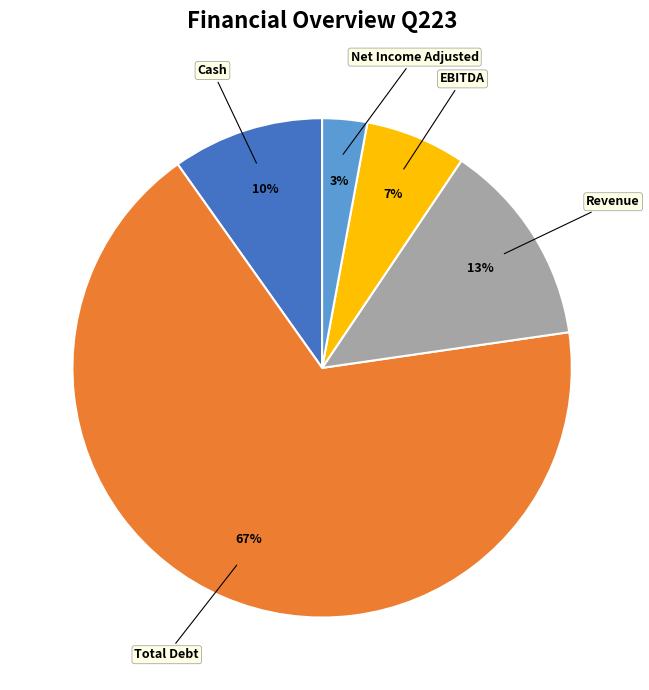

Between EBITDA and Total Debt, which is larger?

Total Debt